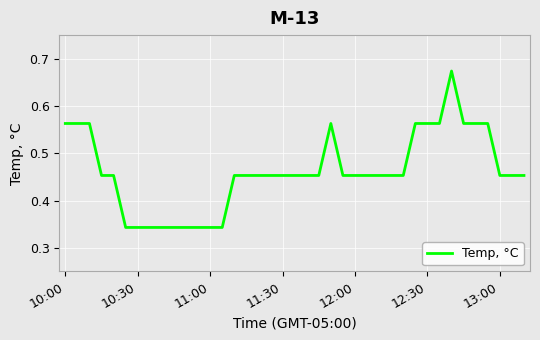

What is the smallest value displayed?

0.3